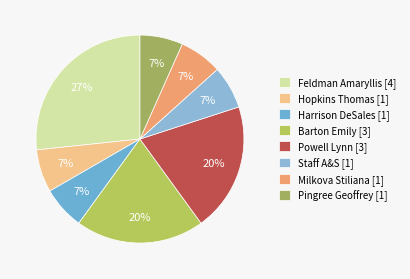

How many slices are in this pie chart?

8